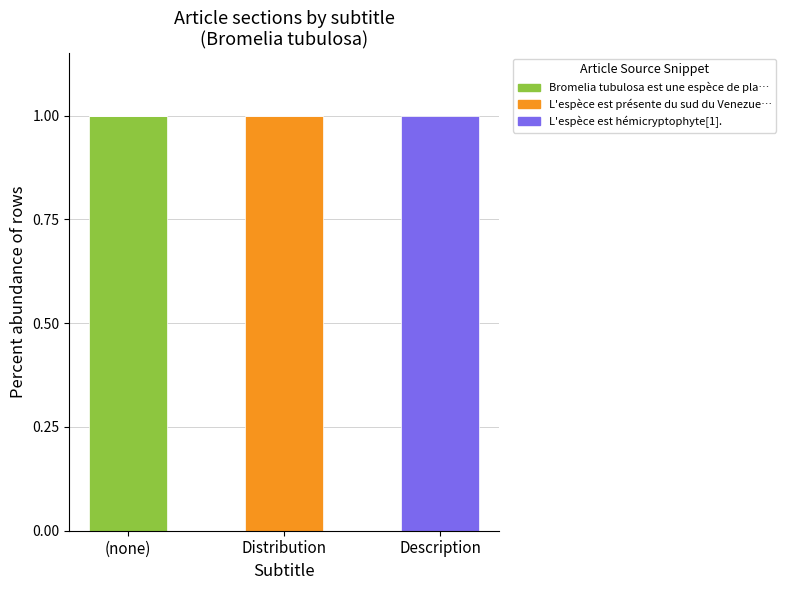

Count the number of categories in the chart.

3